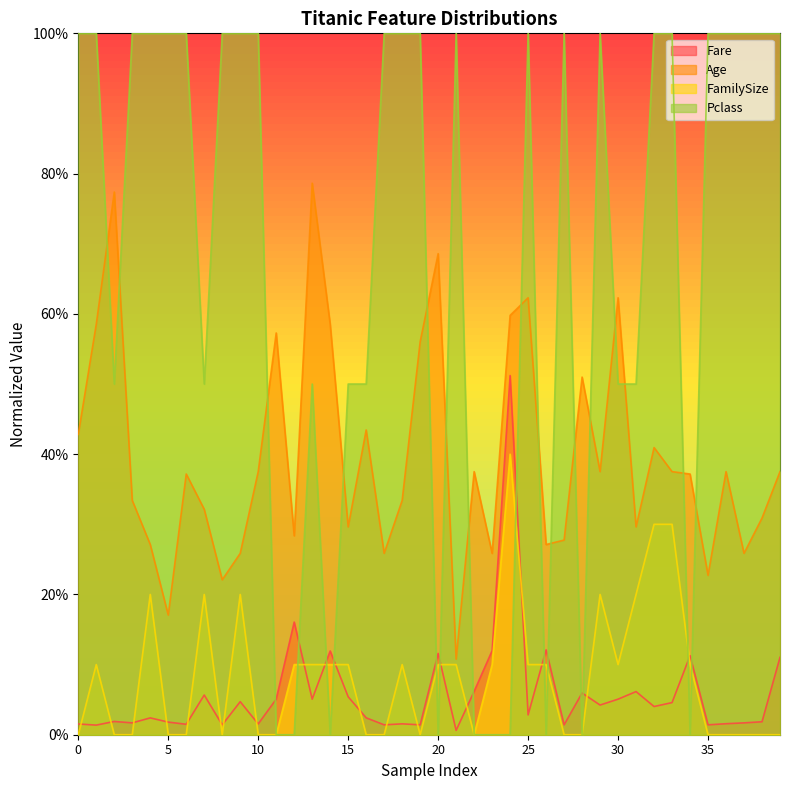

What is the approximate value of Fare at 39?

0.1